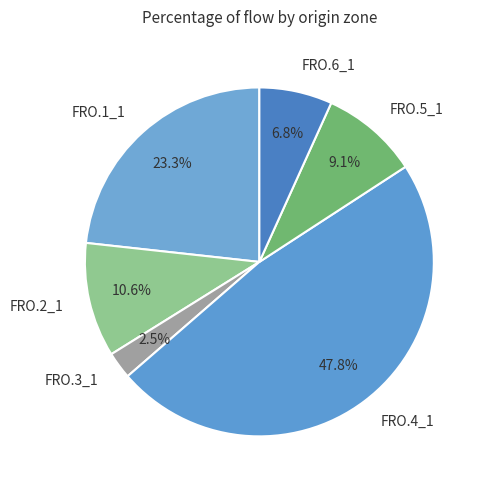

To the nearest percent, what portion does FRO.6_1 represent?

7%